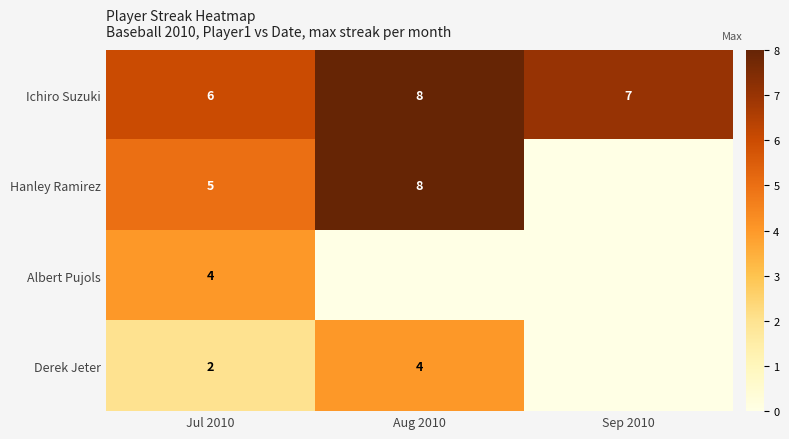

How many categories are shown in the chart?

3